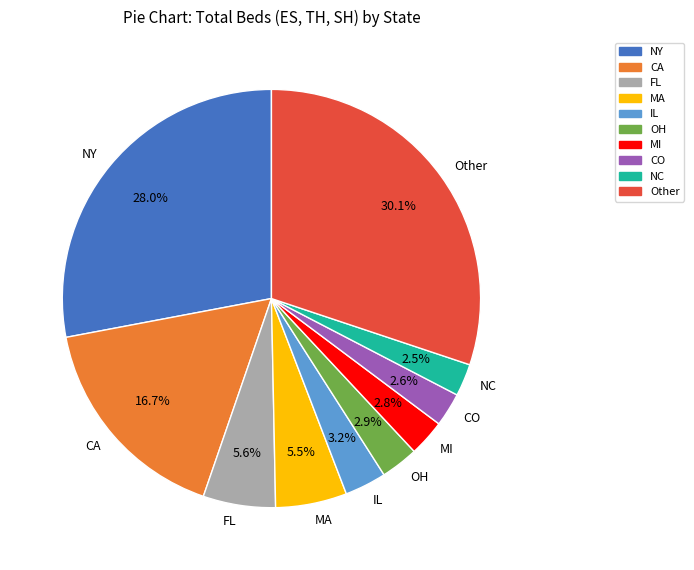

How many segments does this pie chart have?

10